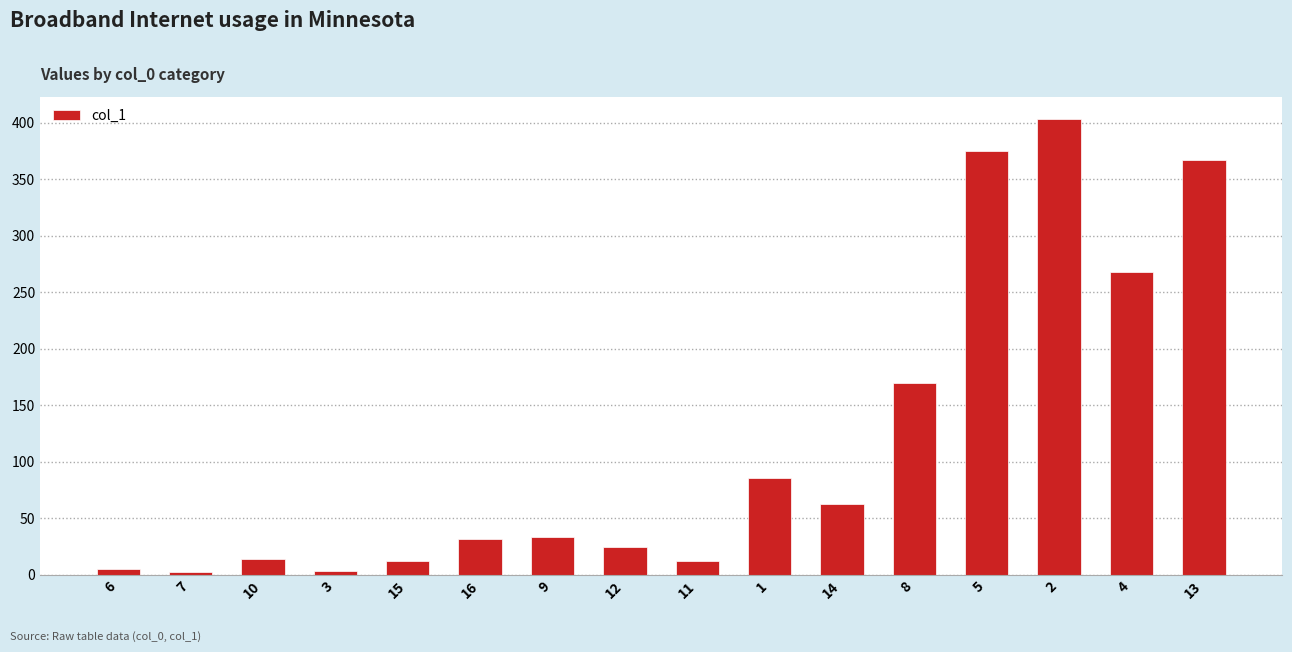

Read the value at 7.

2.7